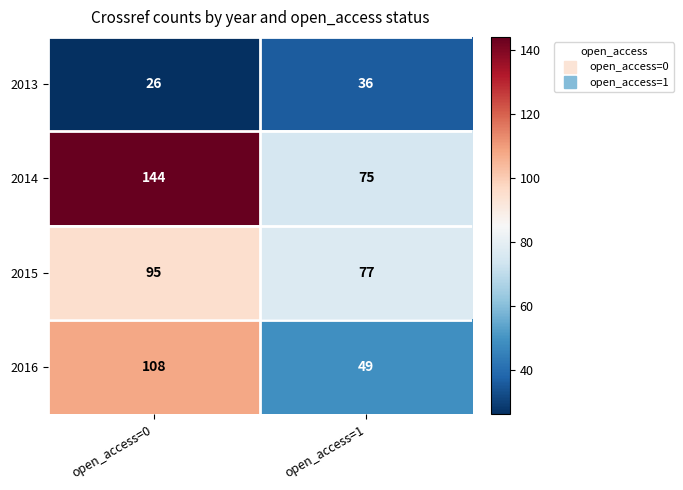

Is it true that 2015 equals 140 at open_access=0?

False